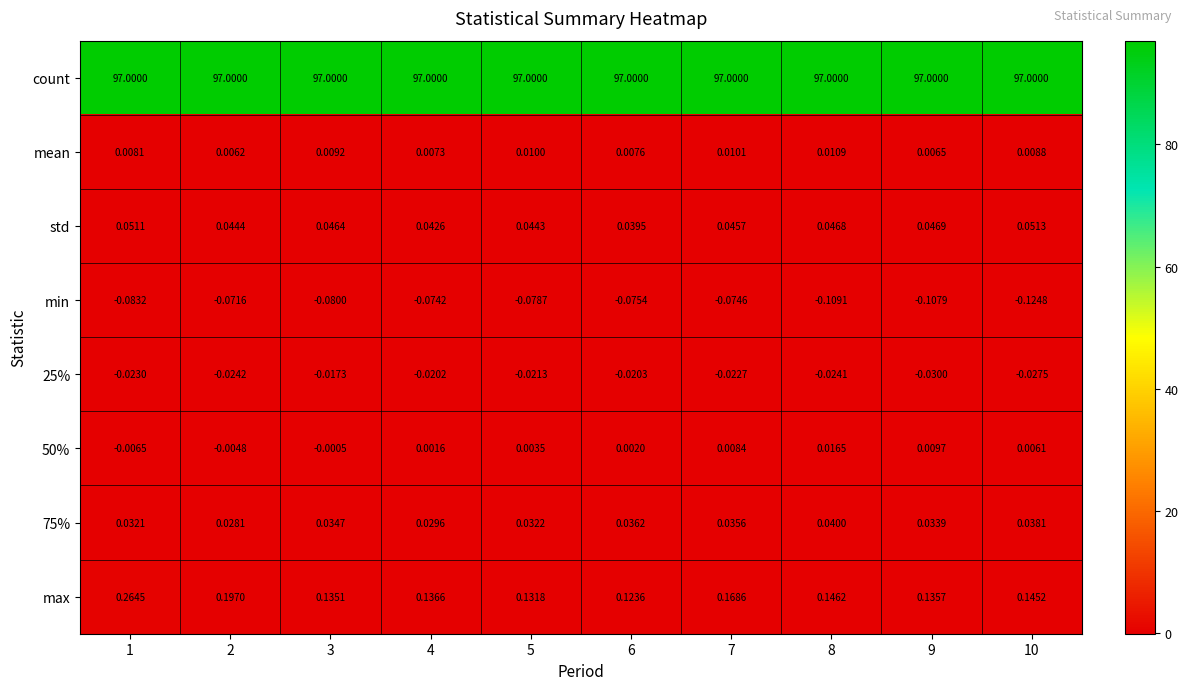

Is the value of 50% at 10 greater than the value of 25% at 1?

Yes